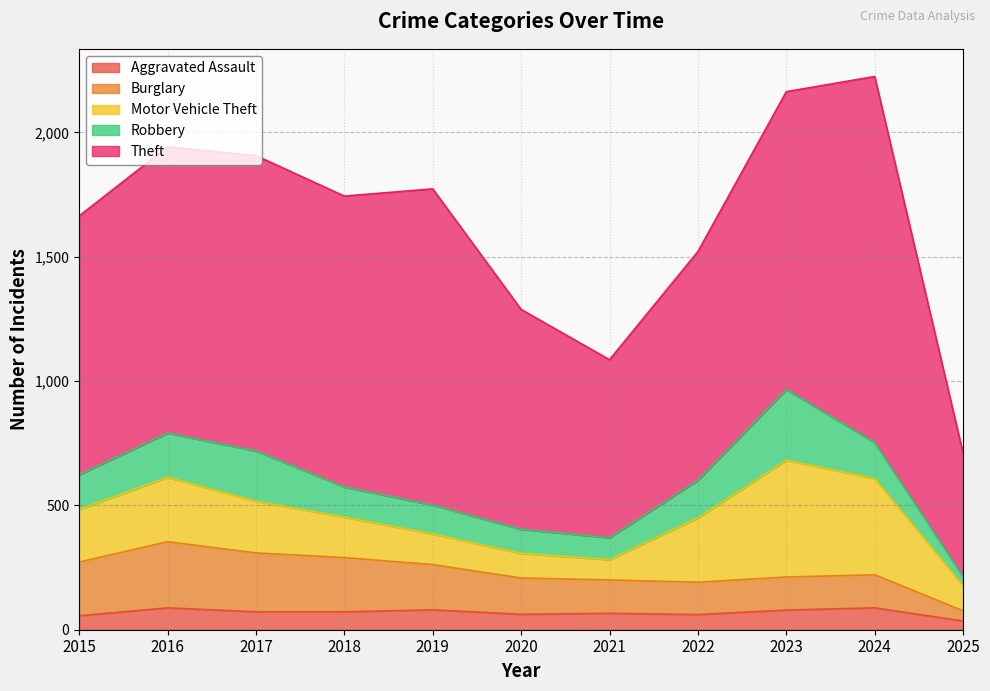

At which category does the chart reach its minimum across all series?

2025